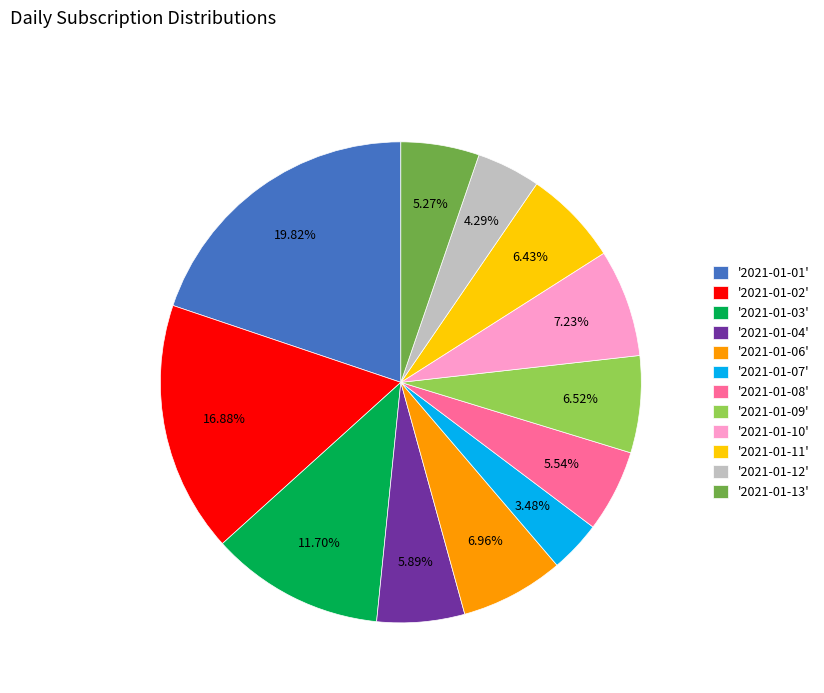

Is the sum of '2021-01-09' and '2021-01-06' greater than half?

No